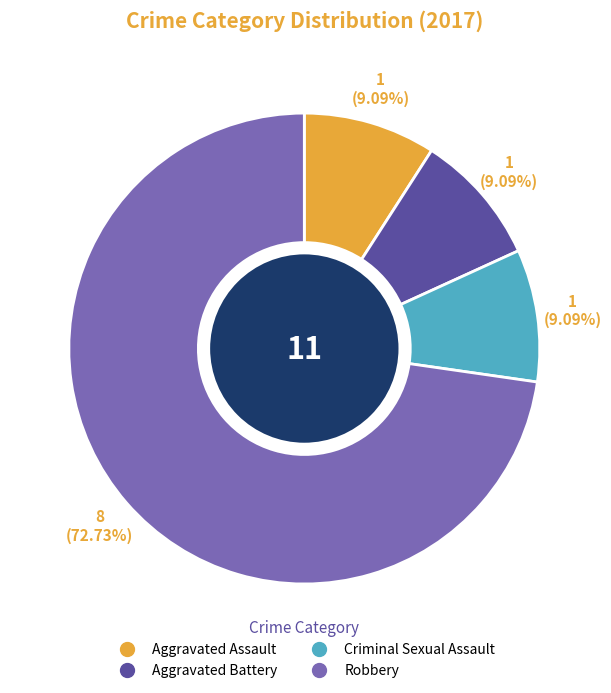

Is there any slice that represents more than half of the pie?

Yes